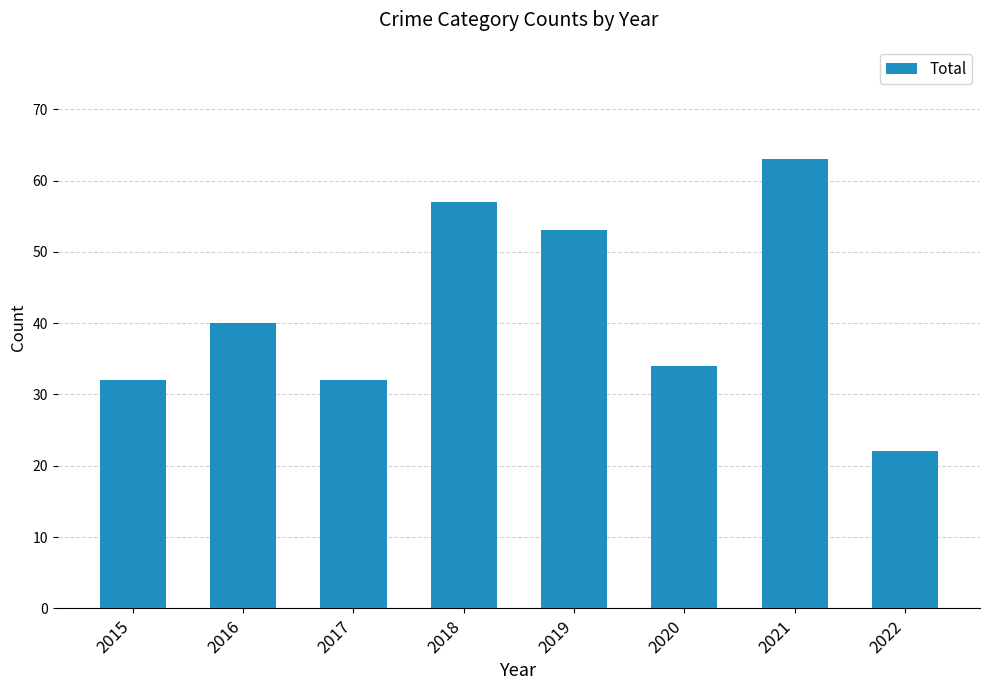

Count the number of data series in this chart.

1